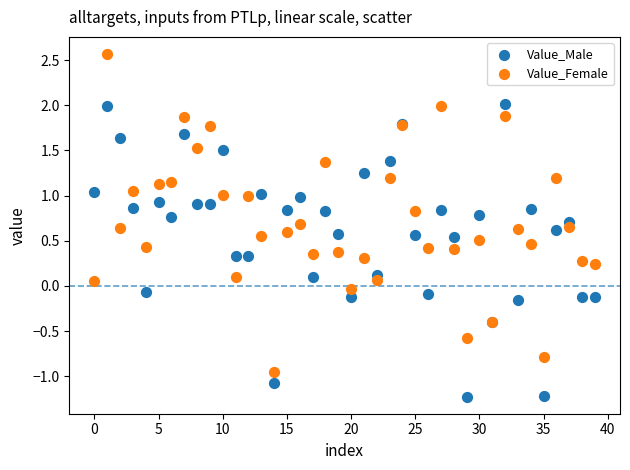

Which series contains the highest Y value?

Value_Female